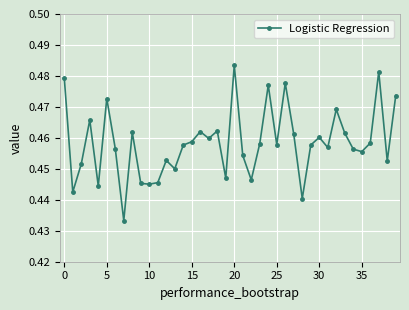

What is the sum of all values?

18.3